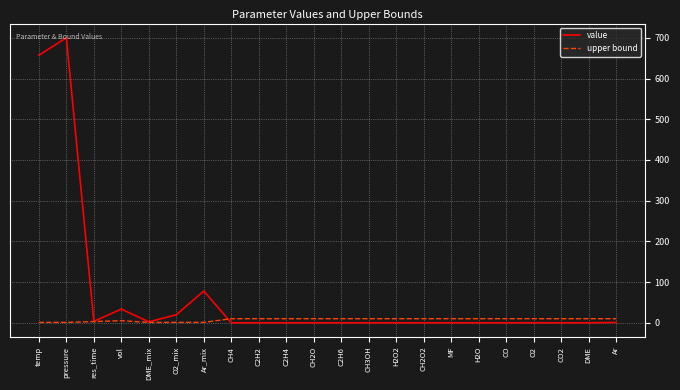

Which series has the largest total across all categories?

value